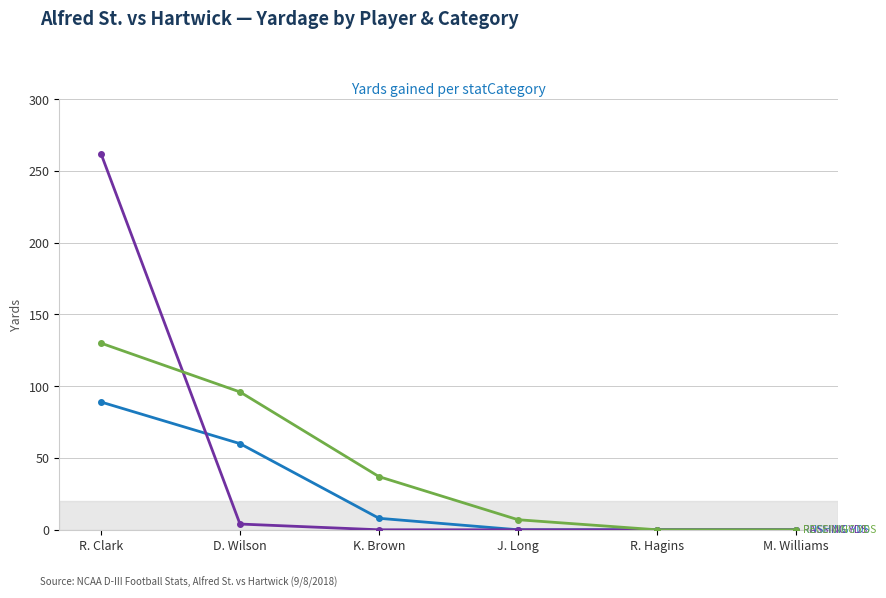

How many categories are shown in the chart?

6